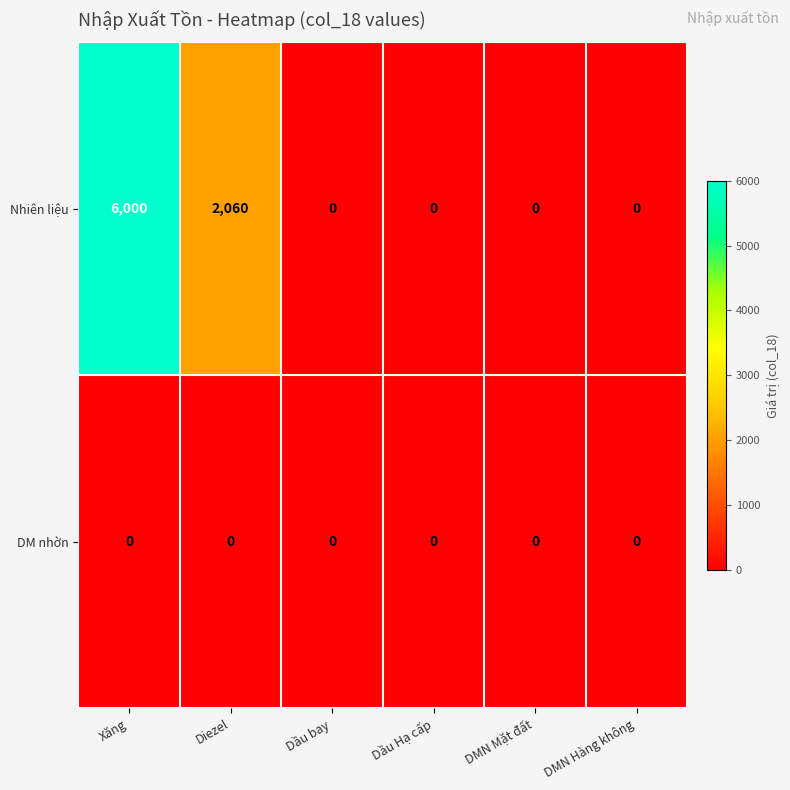

Which series has the largest total across all categories?

Nhiên liệu